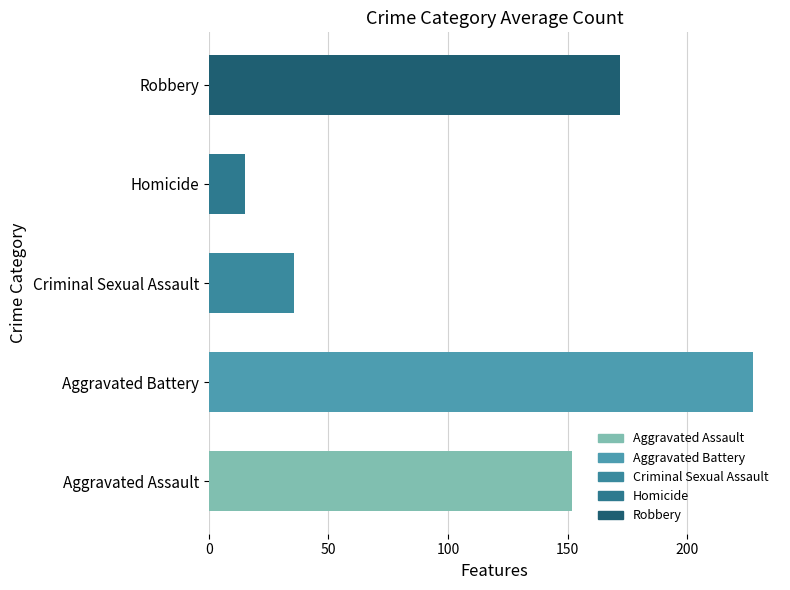

What is the sum of the values at Robbery and Homicide?

186.8